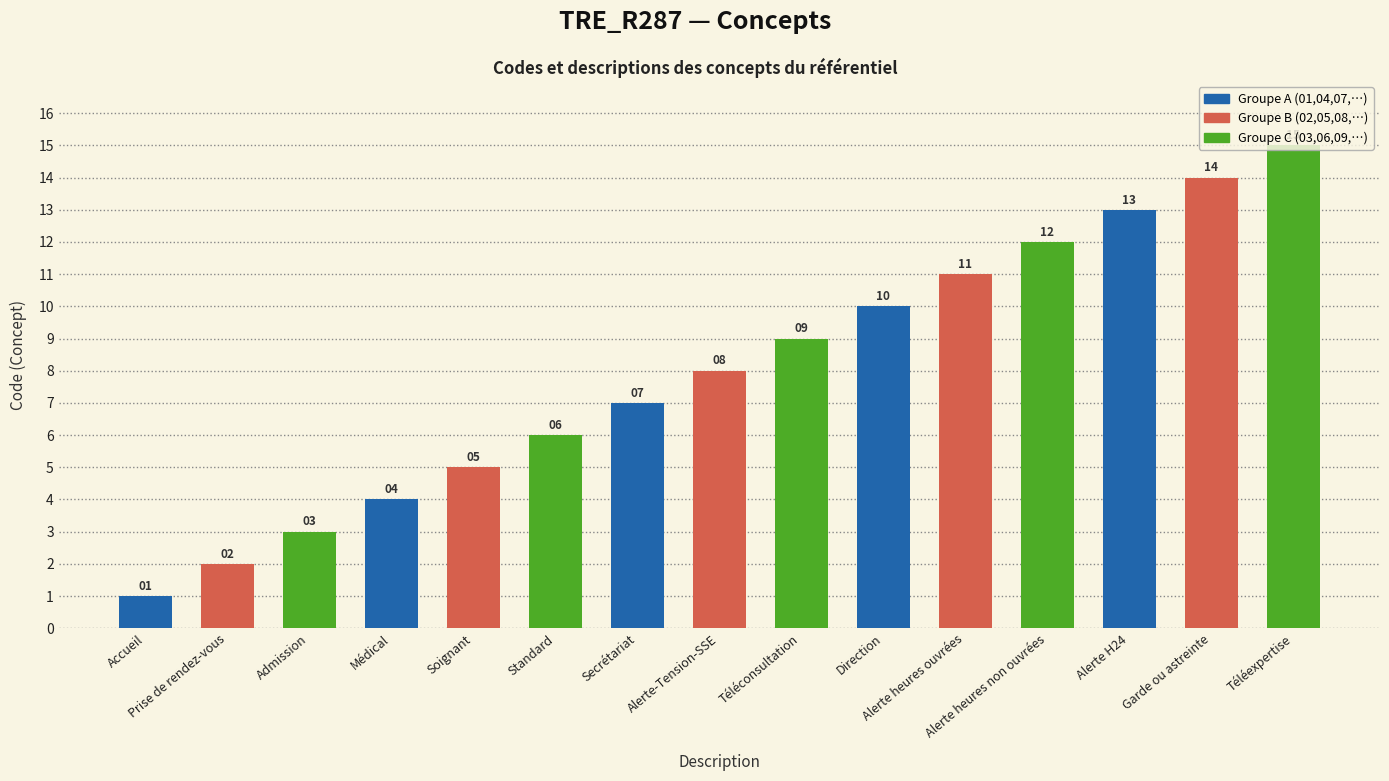

Is it true that the value at Prise de rendez-vous is 2?

True